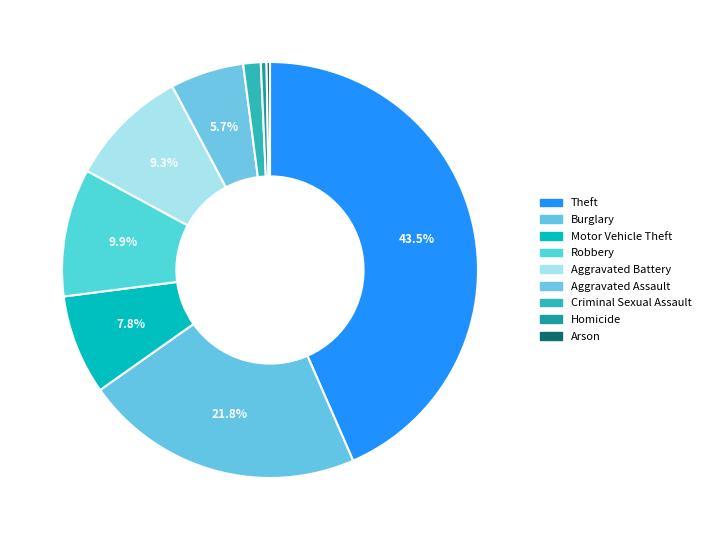

How many slices are in this pie chart?

9